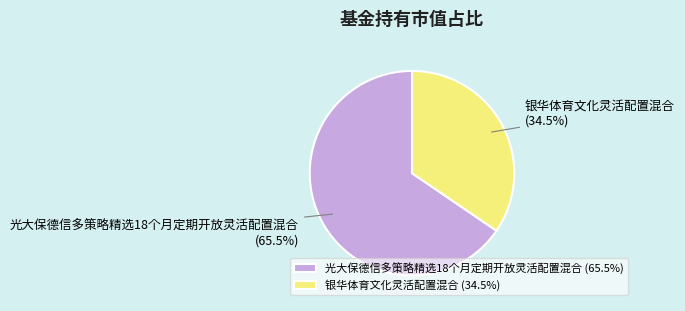

What portion of the pie excludes 银华体育文化灵活配置混合?

65.5%